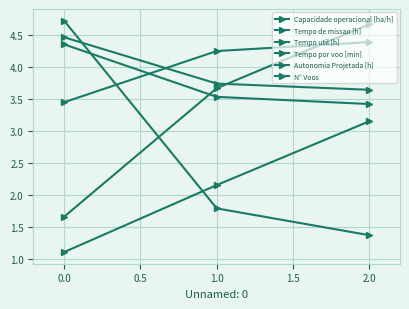

What is the minimum value shown in the chart?

1.1